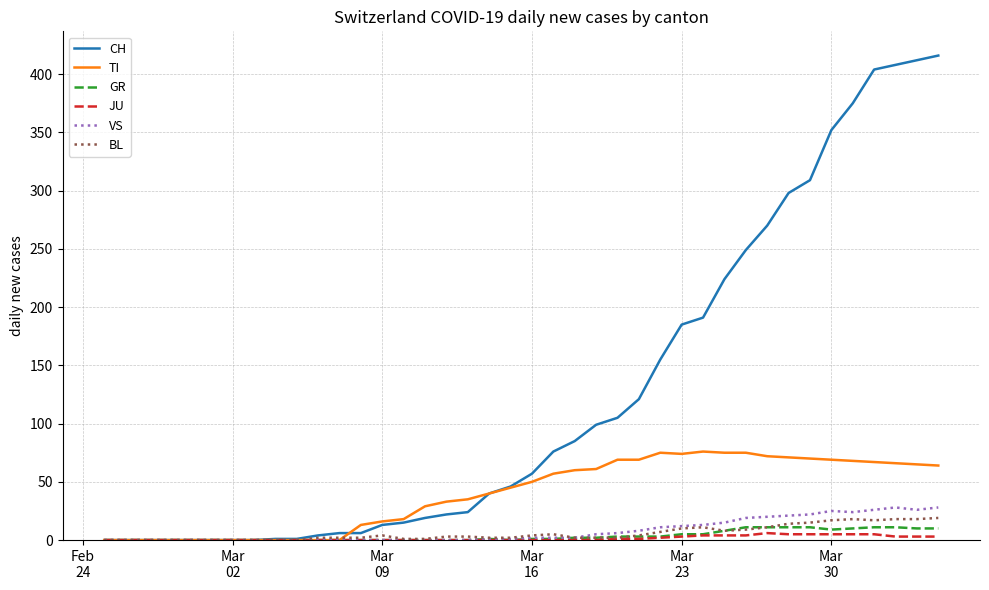

Which series has the largest total across all categories?

CH